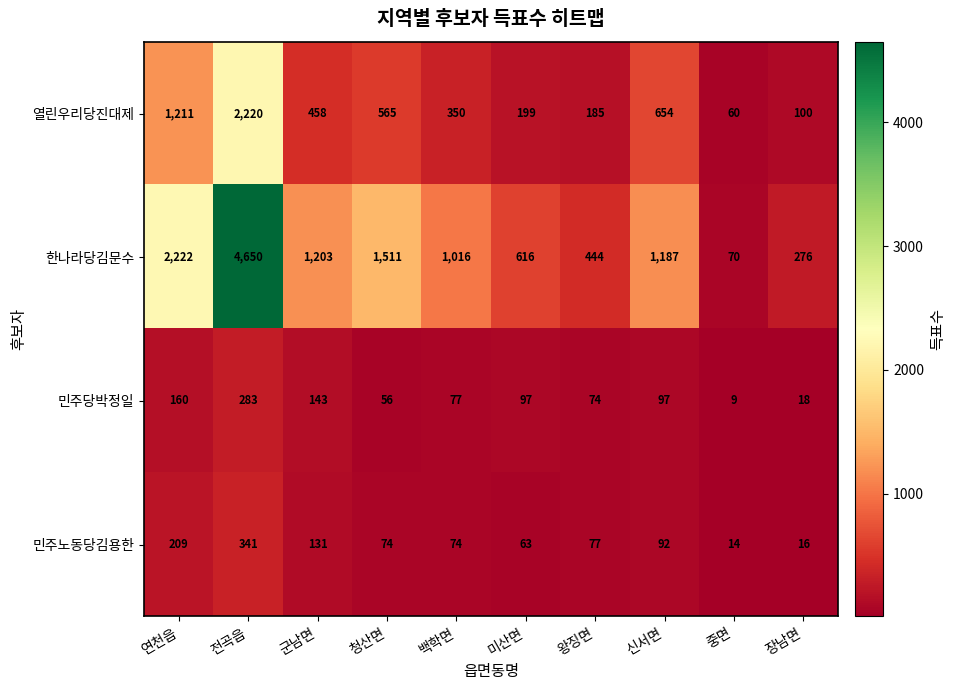

List the series in order of their peak value, highest first.

한나라당김문수, 열린우리당진대제, 민주노동당김용한, 민주당박정일